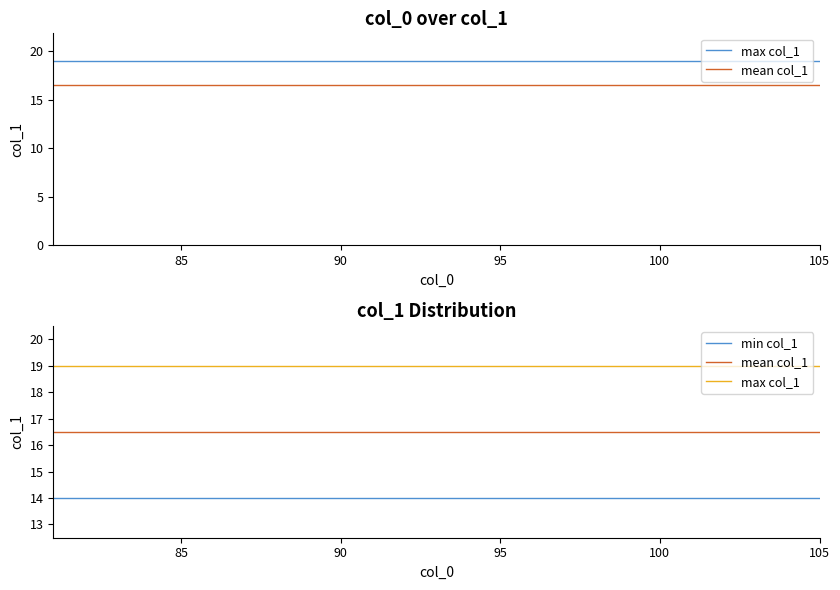

Does the chart display data point markers on the line(s)?

No